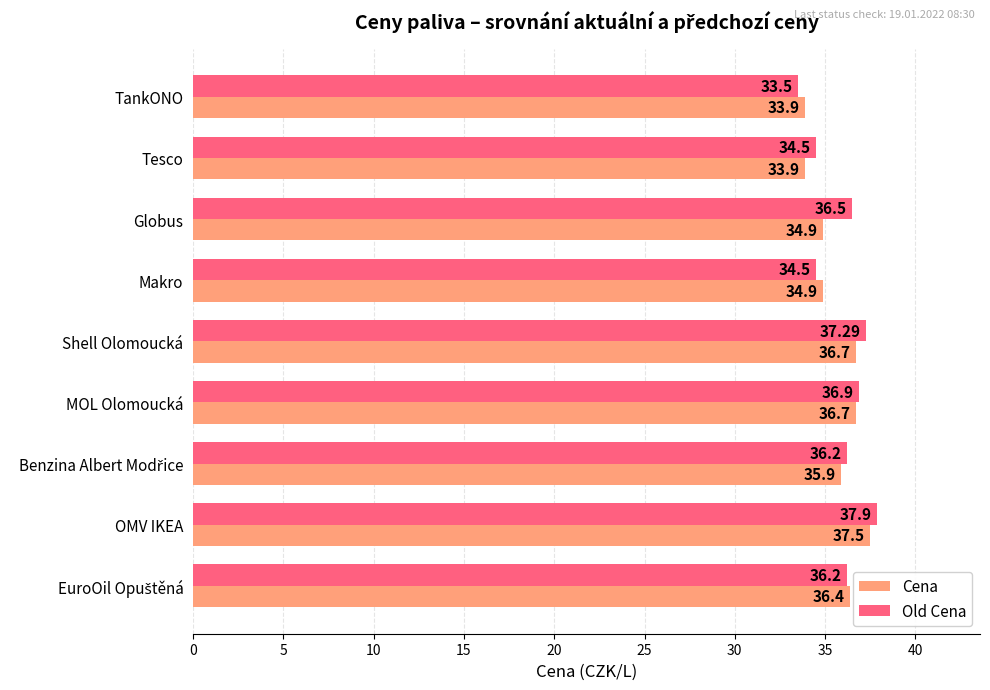

What is the sum of all Cena values?

320.8